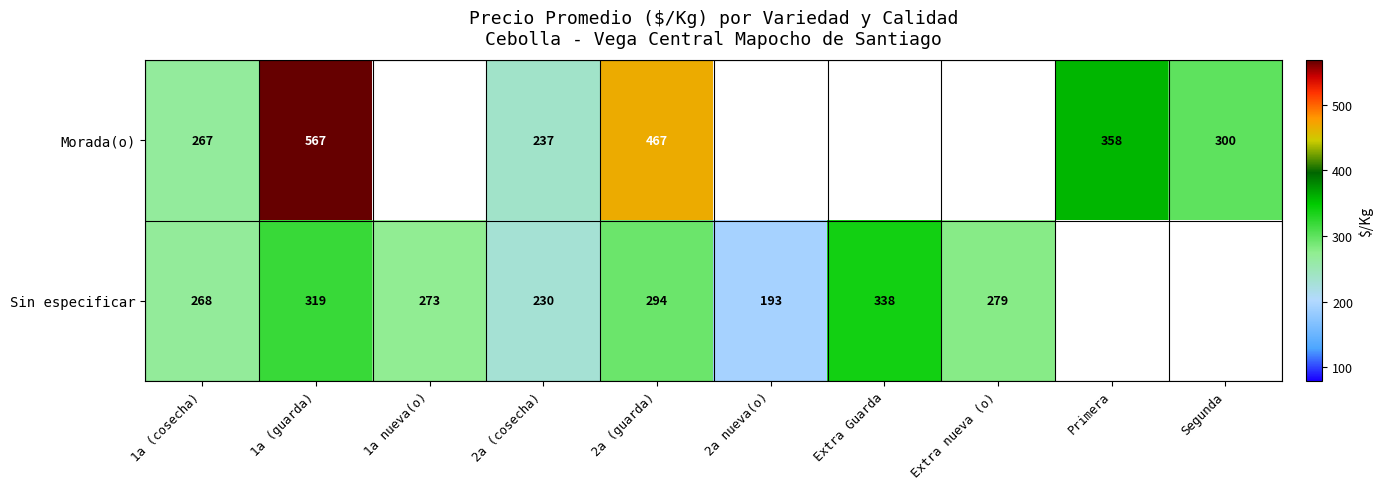

Rank the series at 1a (guarda) from lowest to highest value.

Sin especificar, Morada(o)